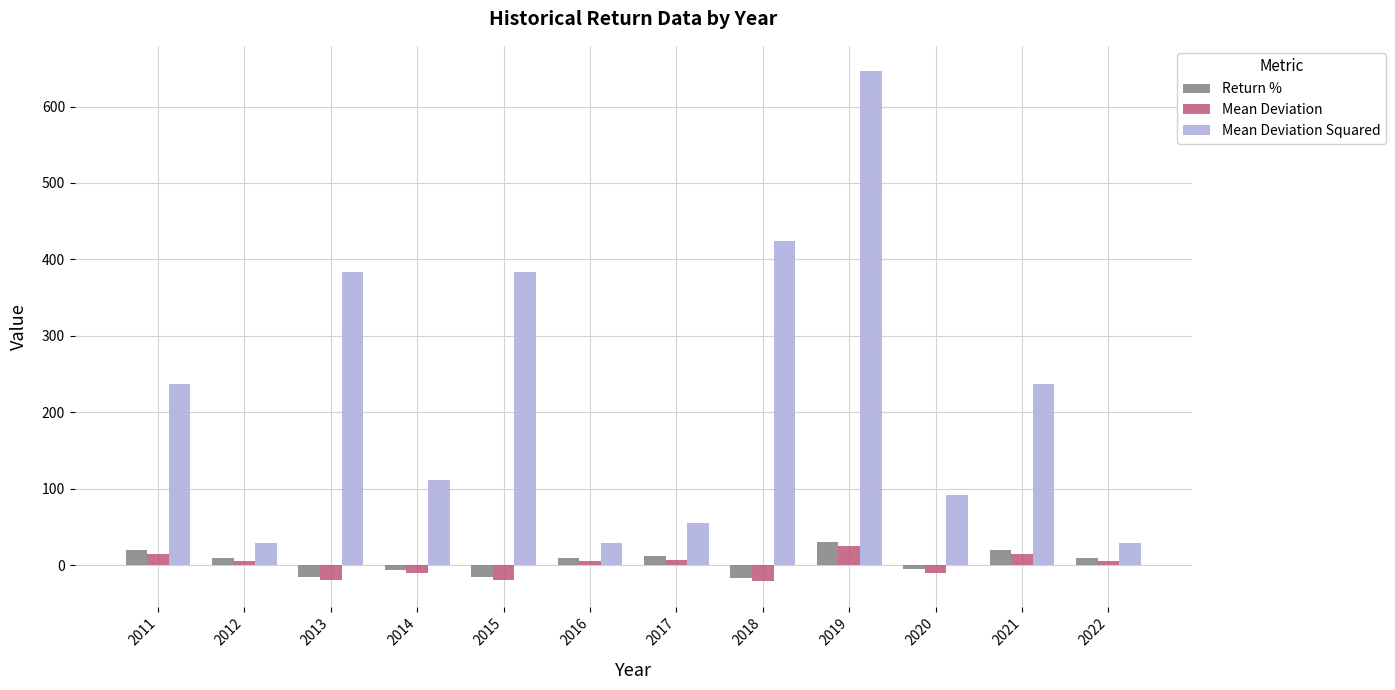

Is the value of Mean Deviation Squared at 2011 greater than the value of Mean Deviation at 2015?

Yes